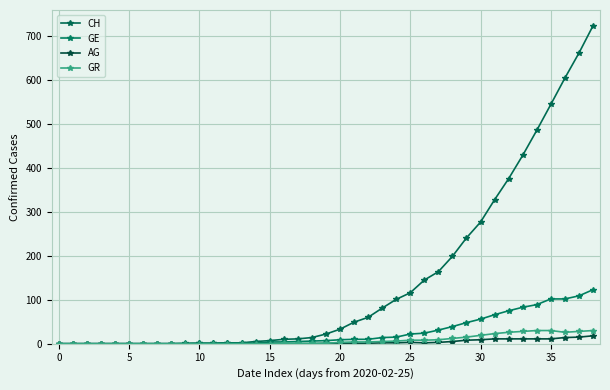

Reading left to right, transcribe all the data shown in this chart.

CH: 0	0	0	0	0	0	0	0	0	0	1	1	2	2	5	7	10	11	14	22	33	49	60	81	101	116	145	164	199	241	277	328	376	429	486	545	605	662	724
GE: 0	0	0	0	0	0	0	0	0	1	1	1	2	2	1	4	4	5	6	7	9	10	10	14	15	22	24	31	39	48	56	66	75	83	89	102	102	109	123
AG: 0	0	0	0	0	0	0	0	0	0	0	0	0	0	0	0	0	0	0	1	1	1	1	2	2	3	2	3	5	8	9	11	11	11	11	11	14	15	18
GR: 0	0	0	0	0	0	0	0	0	0	0	0	0	0	0	0	1	1	1	1	3	4	4	5	6	8	8	9	12	15	19	23	26	28	30	30	26	28	30